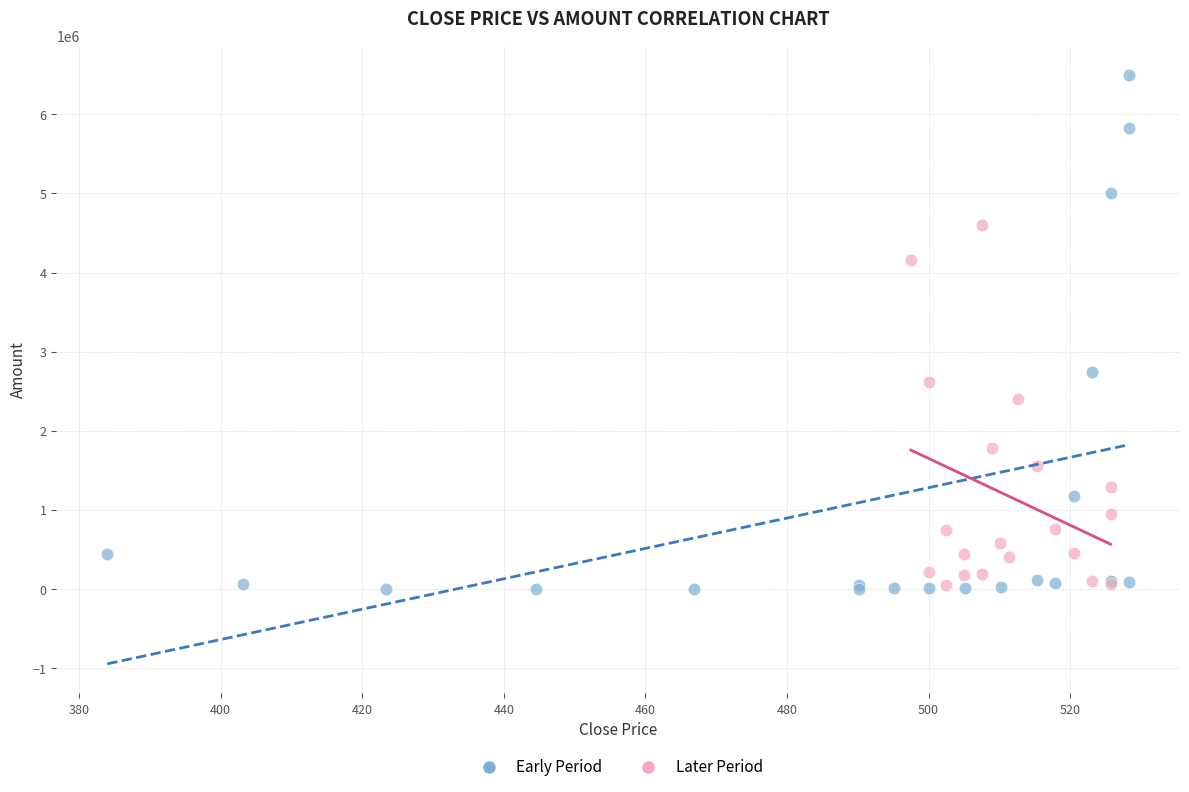

Which series contains the highest Y value?

Early Period